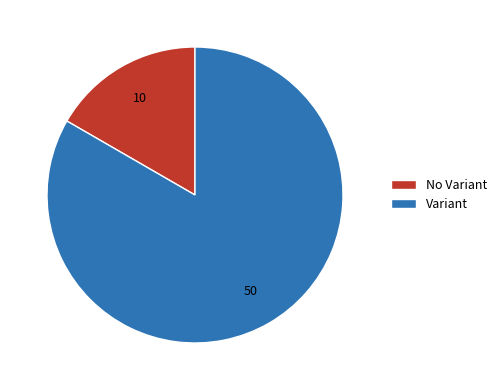

Is there a majority slice in this chart?

Yes